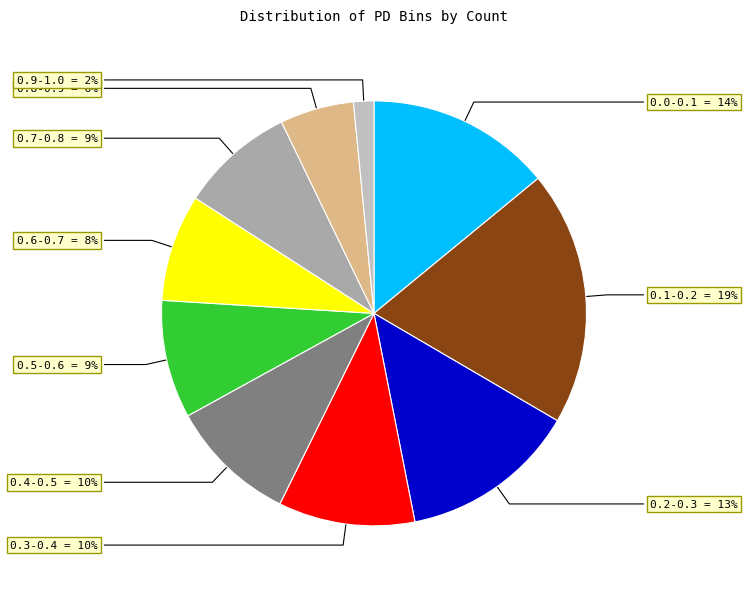

Which slice is the largest?

0.1-0.2